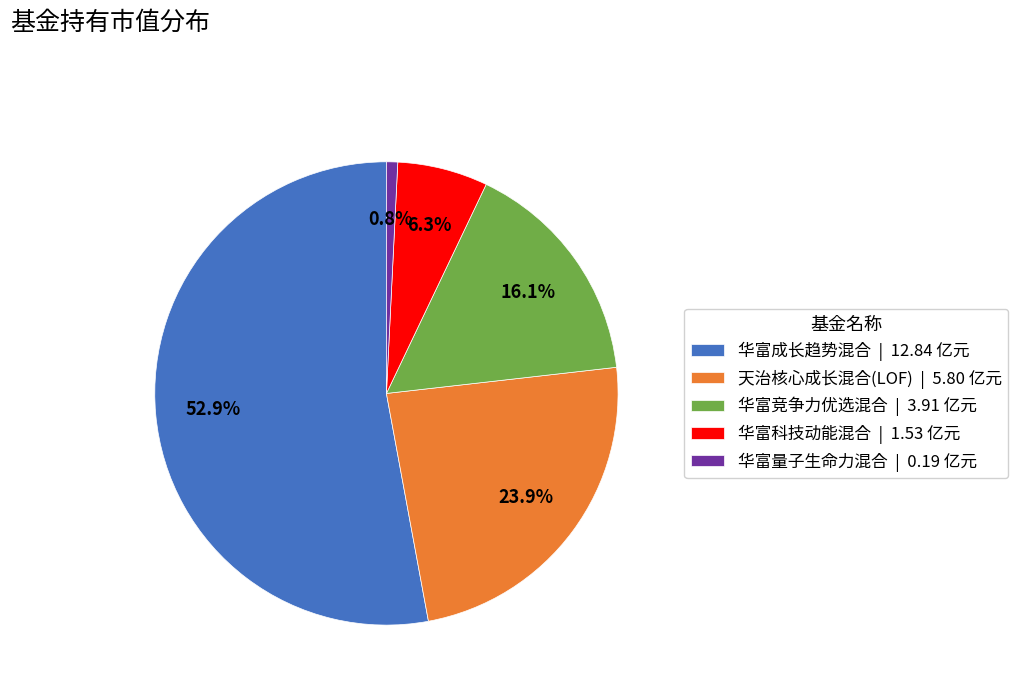

True or false: 华富成长趋势混合 accounts for 53% of the total.

True